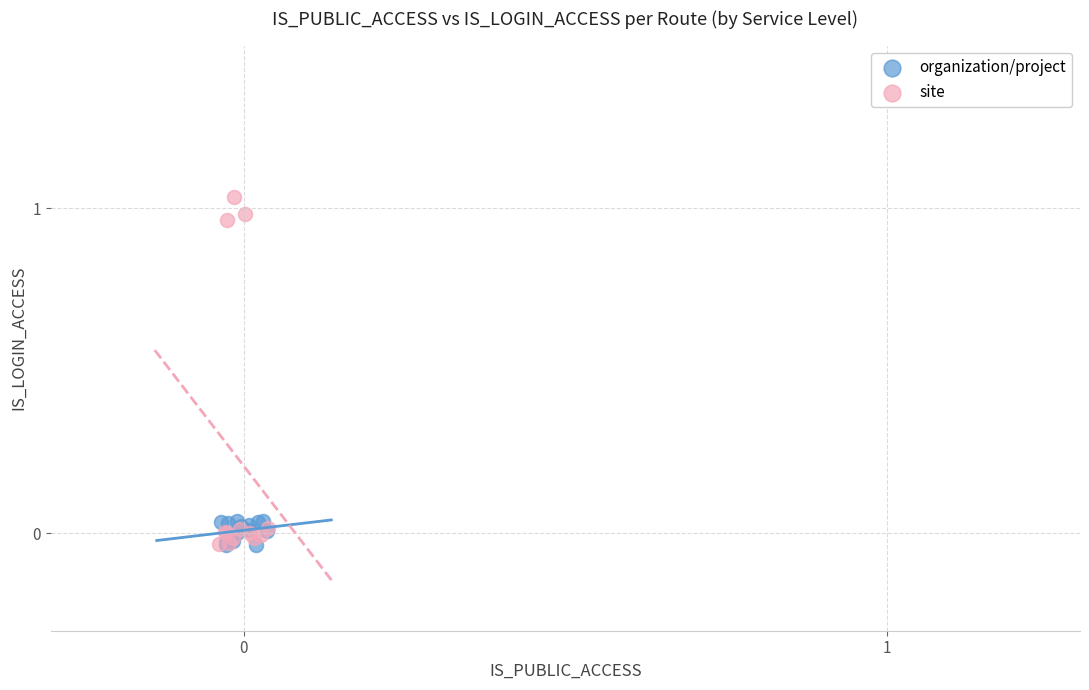

Which series contains the highest Y value?

site